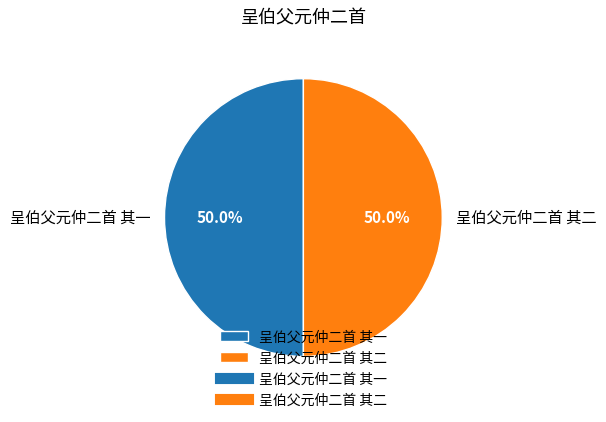

Combined, do 呈伯父元仲二首 其一 and 呈伯父元仲二首 其二 account for over 50%?

Yes